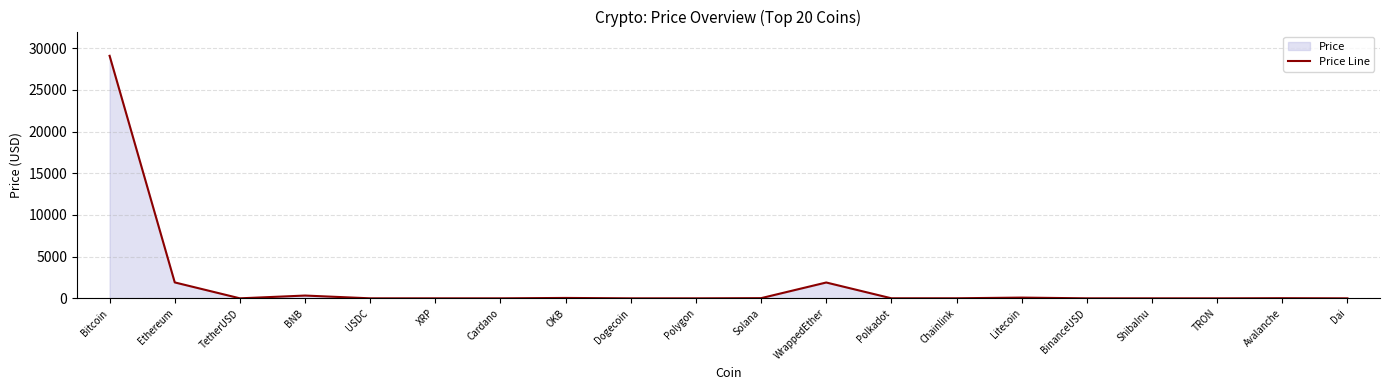

List the labels in order of value, smallest first.

ShibaInu, TRON, Dogecoin, Cardano, XRP, Dai, USDC, TetherUSD, BinanceUSD, Polygon, Polkadot, Chainlink, Avalanche, Solana, OKB, Litecoin, BNB, WrappedEther, Ethereum, Bitcoin